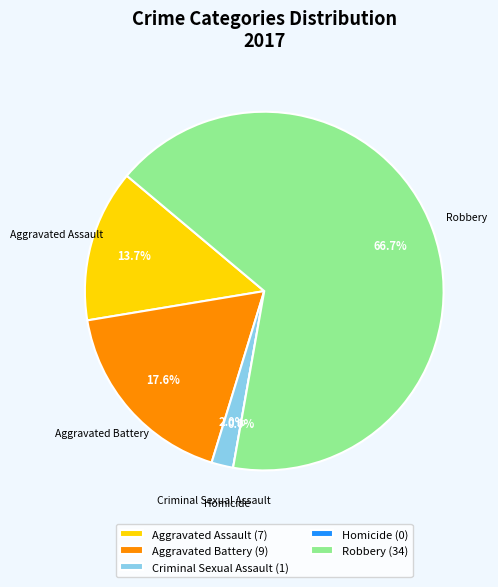

To the nearest percent, what portion does Robbery represent?

67%